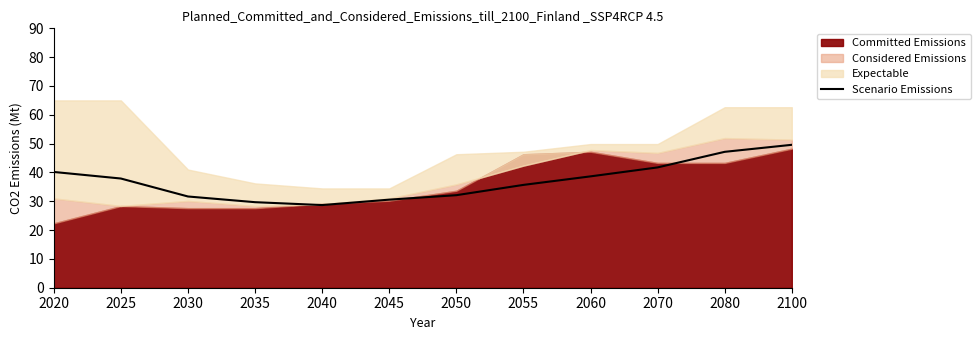

The chart shows a value of 13.3 at 2025. True or false?

False